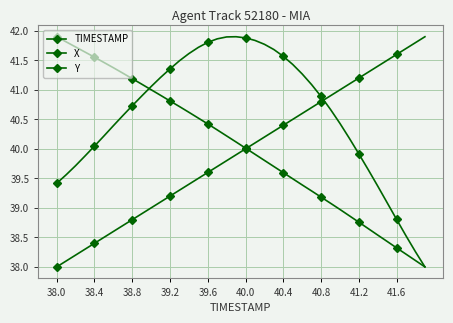

At how many categories does at least one series exceed 41?

37